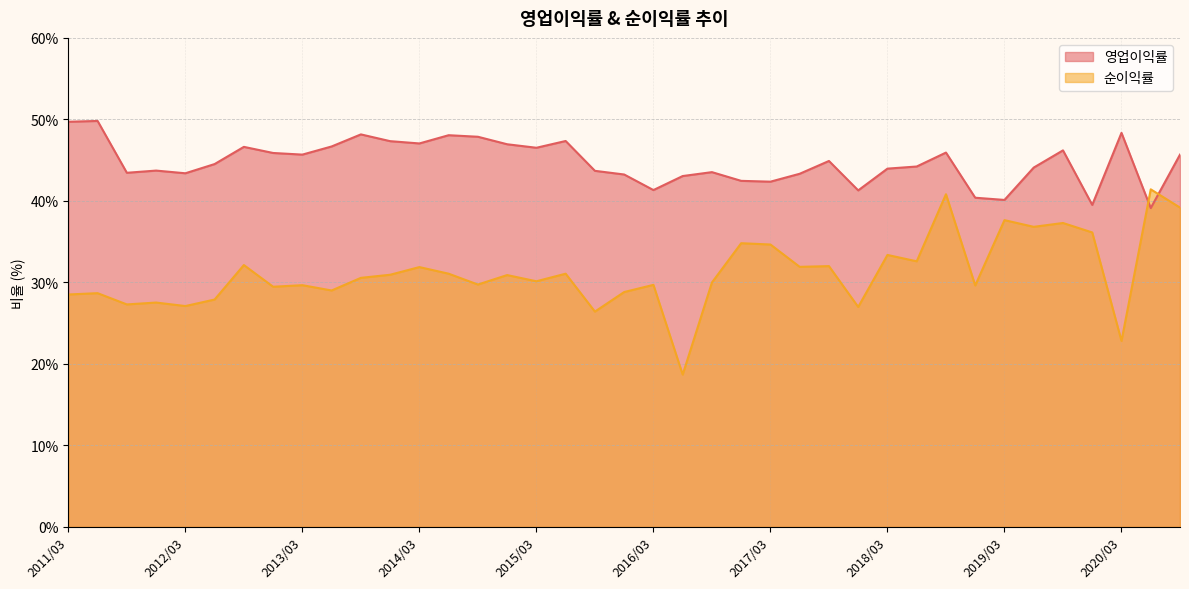

List the labels in order of 영업이익률 value, smallest first.

2020/06, 2019/12, 2019/03, 2018/12, 2017/12, 2016/03, 2017/03, 2016/12, 2016/06, 2015/12, 2017/06, 2012/03, 2011/09, 2016/09, 2015/09, 2011/12, 2018/03, 2019/06, 2018/06, 2012/06, 2017/09, 2013/03, 2020/09, 2012/12, 2018/09, 2019/09, 2015/03, 2012/09, 2013/06, 2014/12, 2014/03, 2013/12, 2015/06, 2014/09, 2014/06, 2013/09, 2020/03, 2011/03, 2011/06